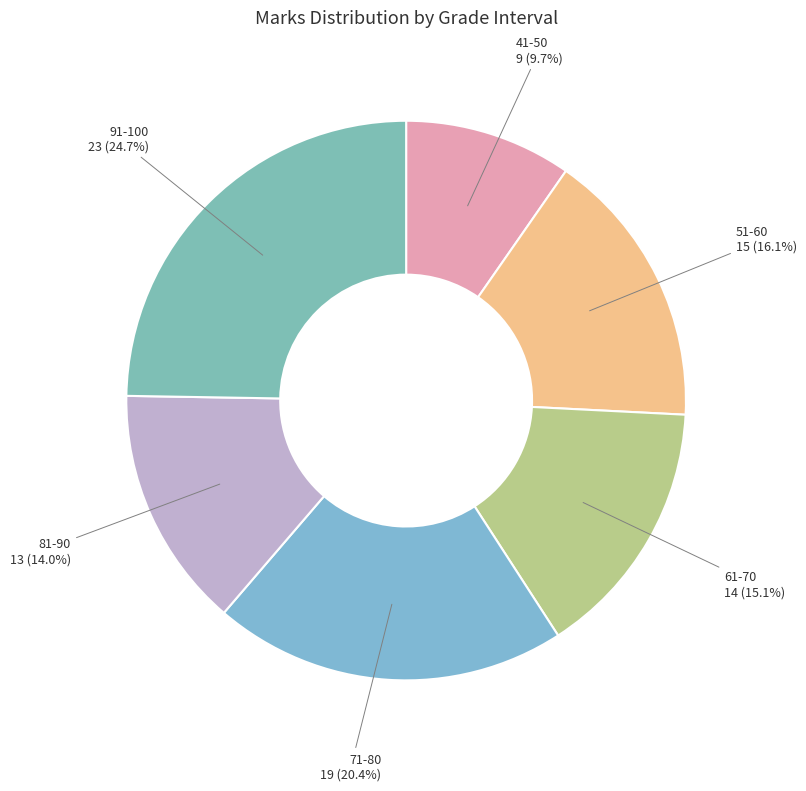

To the nearest percent, what is the average slice percentage?

17%